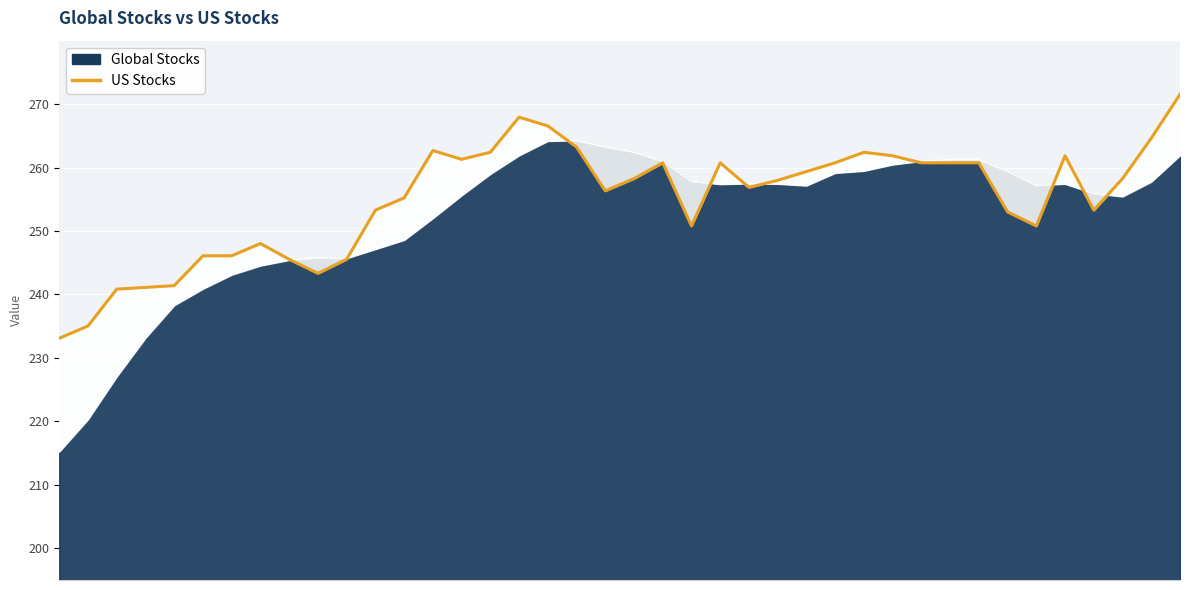

Rank the categories by value from highest to lowest.

39, 16, 17, 38, 18, 13, 15, 28, 29, 35, 14, 21, 23, 27, 30, 31, 32, 26, 20, 37, 25, 24, 19, 12, 11, 36, 33, 22, 34, 7, 5, 6, 8, 10, 9, 4, 3, 2, 1, 0